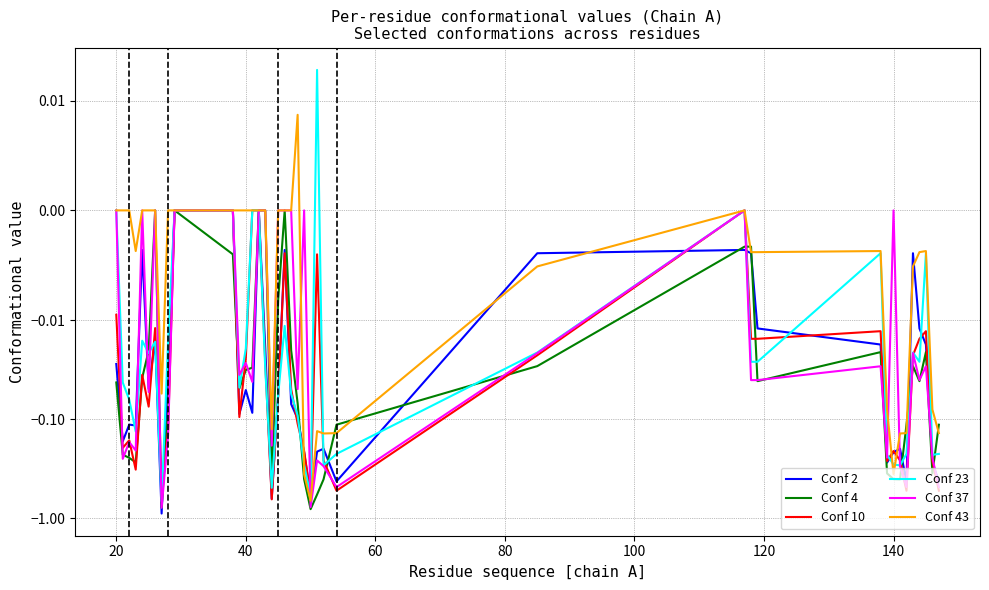

How many negative values does the Conf 37 series have?

27